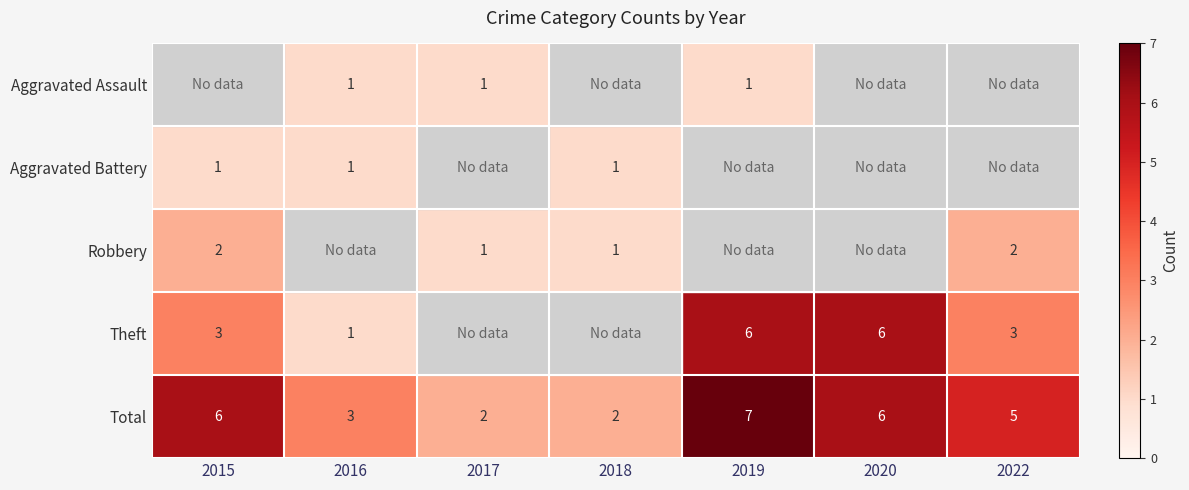

Is the value of Total at 2016 greater than the value of Aggravated Assault at 2017?

Yes